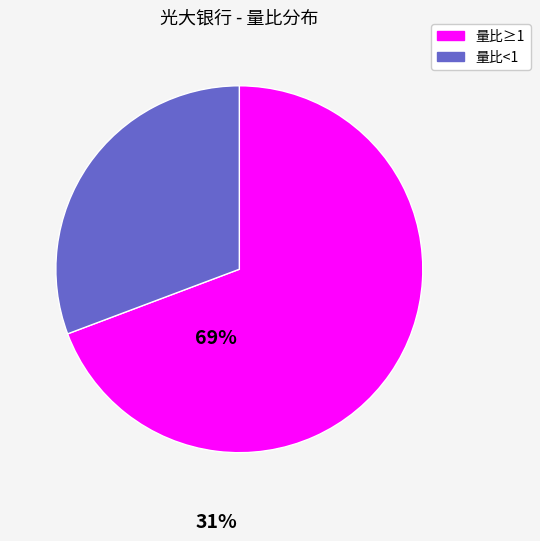

Is there any slice that represents more than half of the pie?

Yes